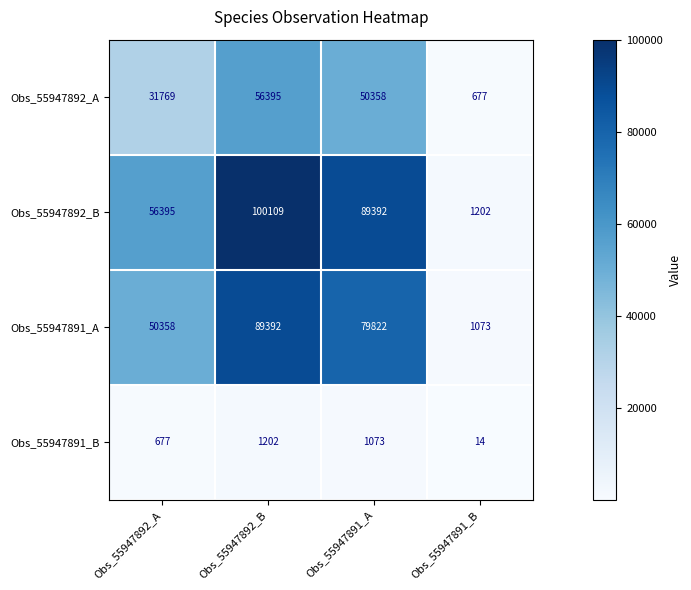

Reading left to right, list all the values displayed in this chart.

Obs_55947892_A: 31769	56395	50358	677
Obs_55947892_B: 56395	100109	89392	1202
Obs_55947891_A: 50358	89392	79822	1073
Obs_55947891_B: 677	1202	1073	14